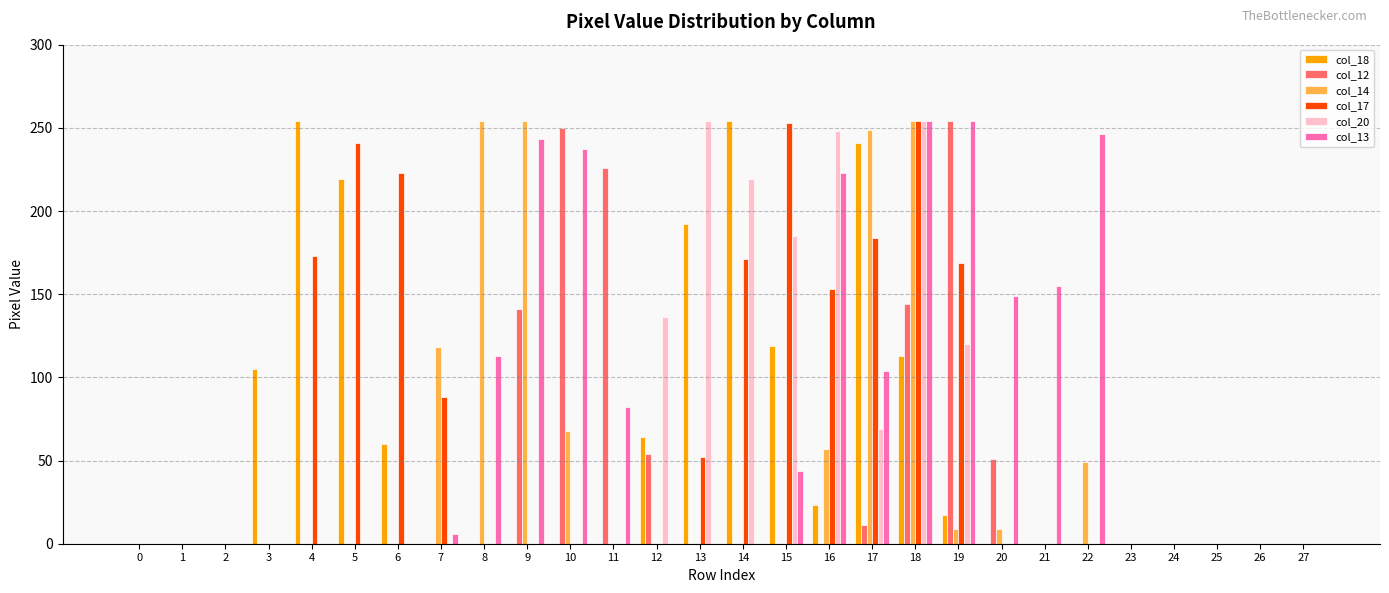

How many groups of bars are there?

28